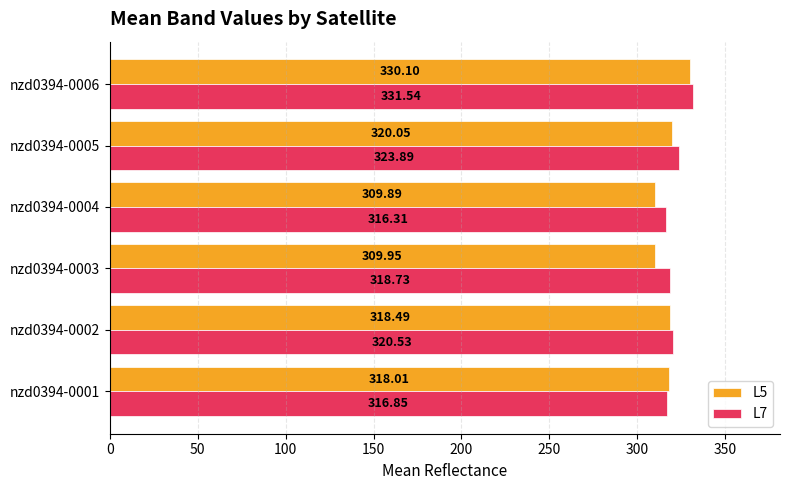

At which label is L7 closest to 323?

nzd0394-0005